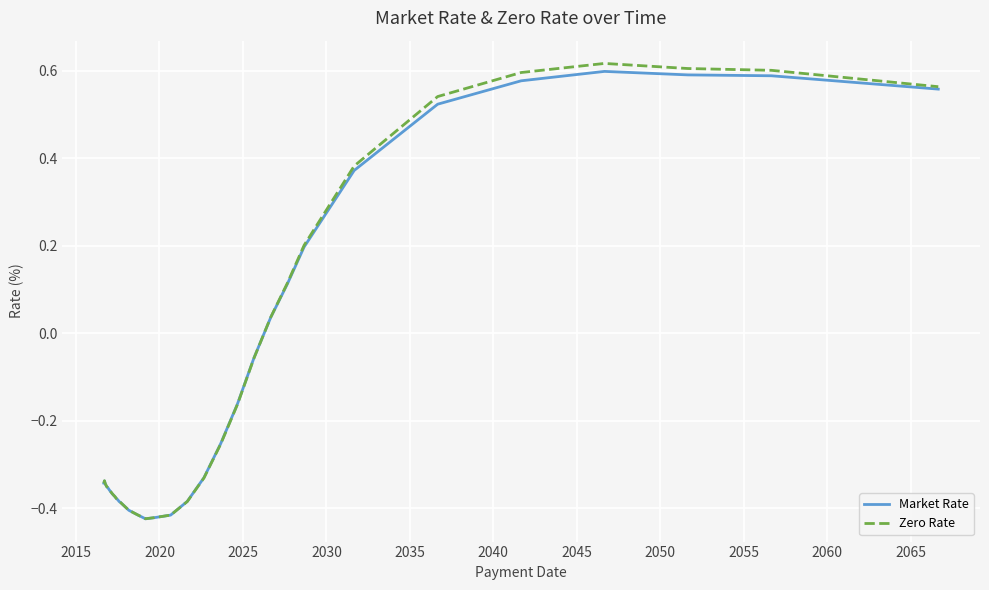

Which series has the widest spread of values?

Zero Rate